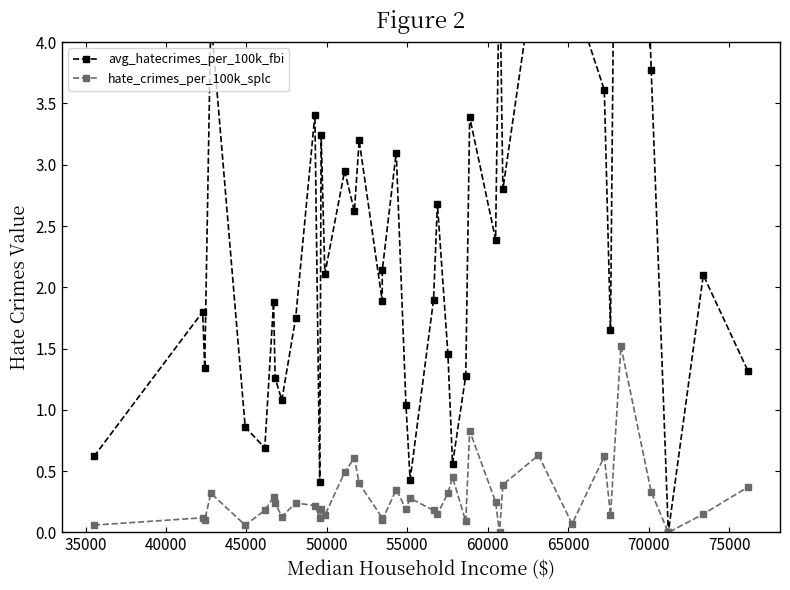

What is the value of the hate_crimes_per_100k_splc point at the 32nd from the left?

0.6